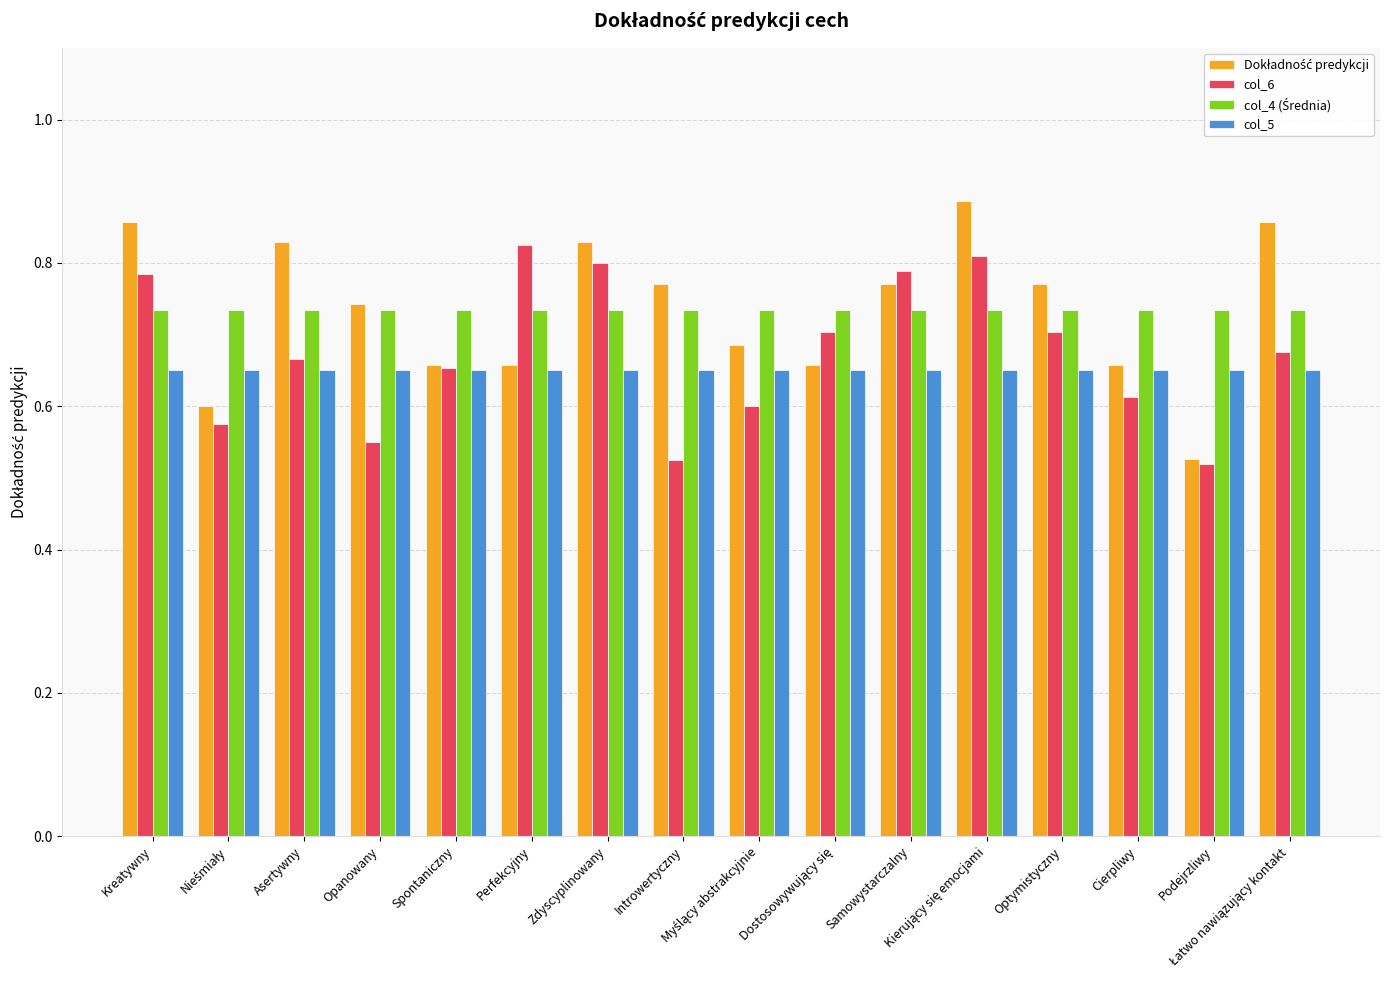

How many groups of bars are there?

16